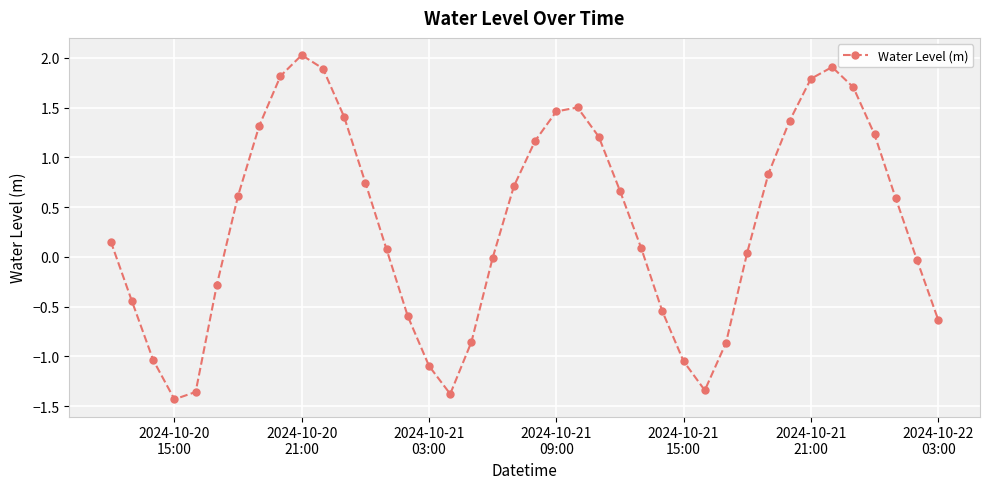

How many points are lower than both their immediate neighbors (excluding endpoints)?

3